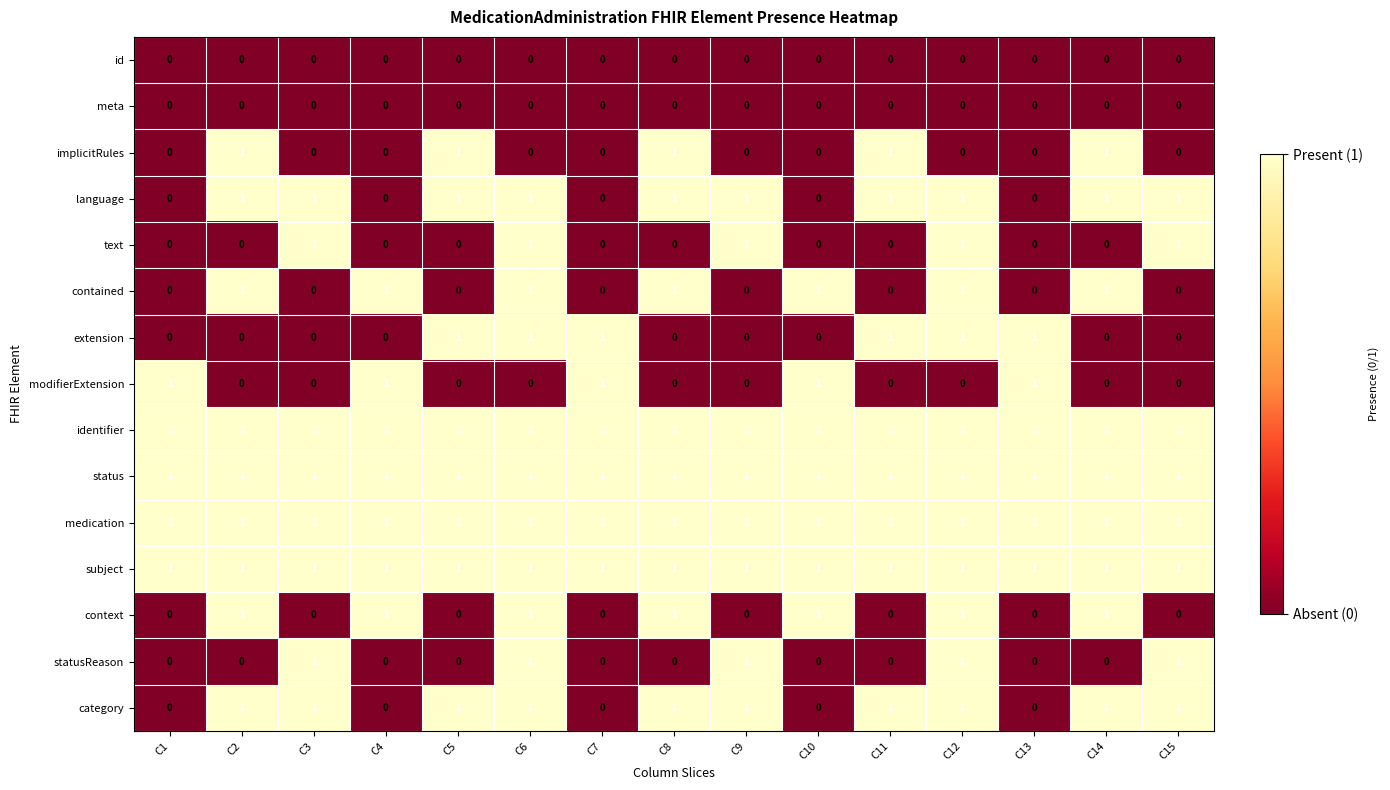

Is the value of statusReason at C6 greater than the value of meta at C8?

Yes